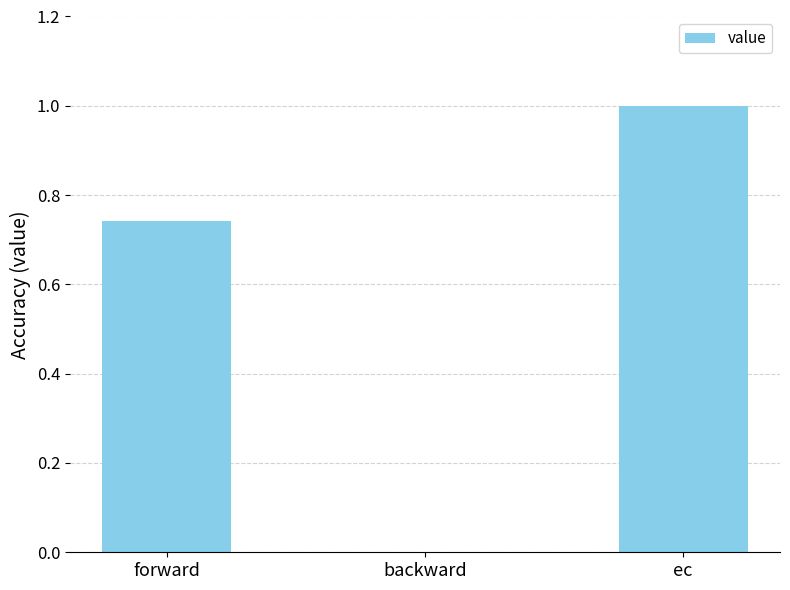

What value does the data have at ec?

1.0